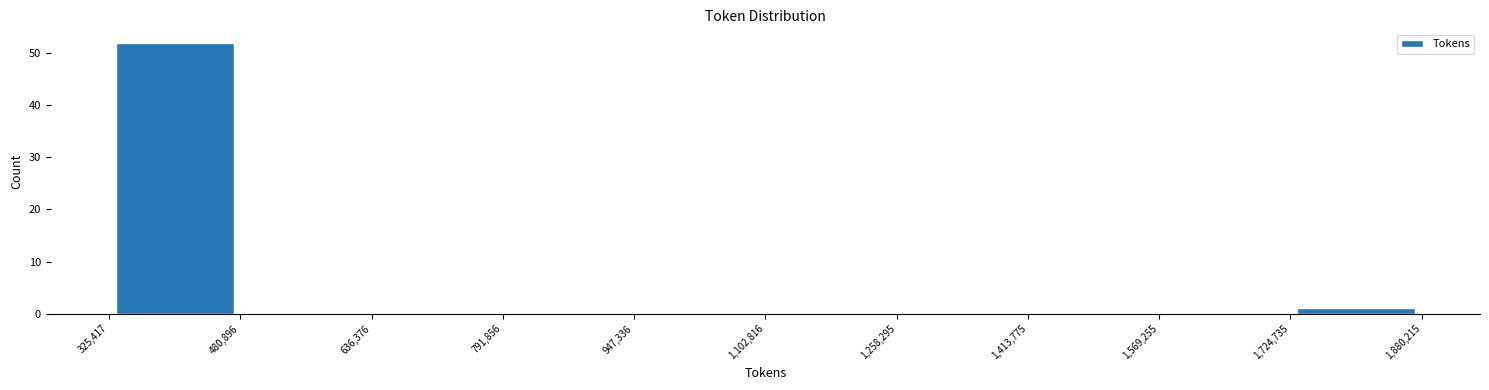

Reading left to right, list every bar in this chart as the range it spans on the x-axis followed by its height. The values are not printed on the chart, so give them approximately, as read against the axis.

325,417 to 480,896: 52
480,896 to 636,376: 0
636,376 to 791,856: 0
791,856 to 947,336: 0
947,336 to 1,102,816: 0
1,102,816 to 1,258,295: 0
1,258,295 to 1,413,775: 0
1,413,775 to 1,569,255: 0
1,569,255 to 1,724,735: 0
1,724,735 to 1,880,215: 1